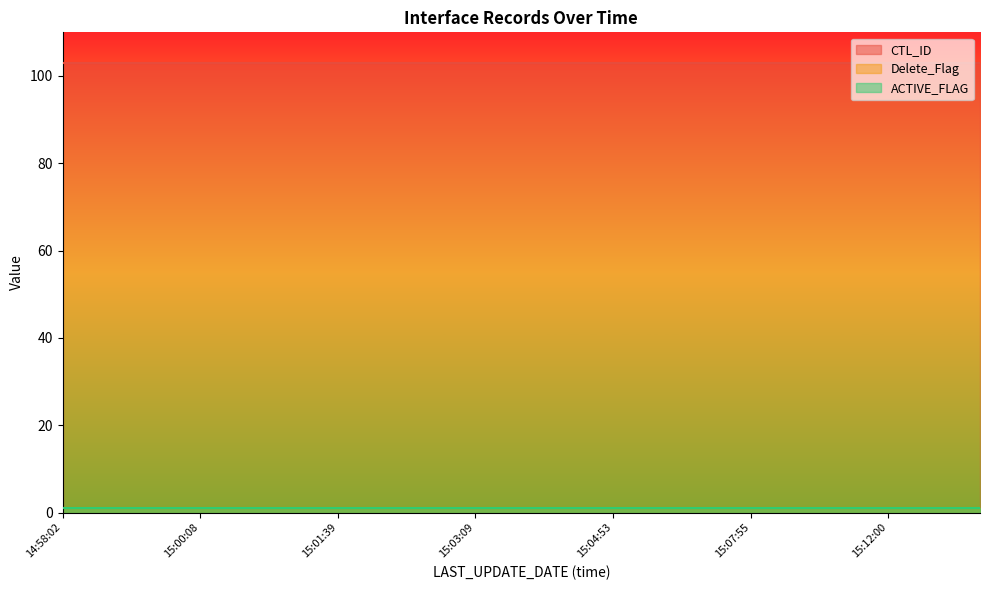

Does the chart have visible grid lines?

No